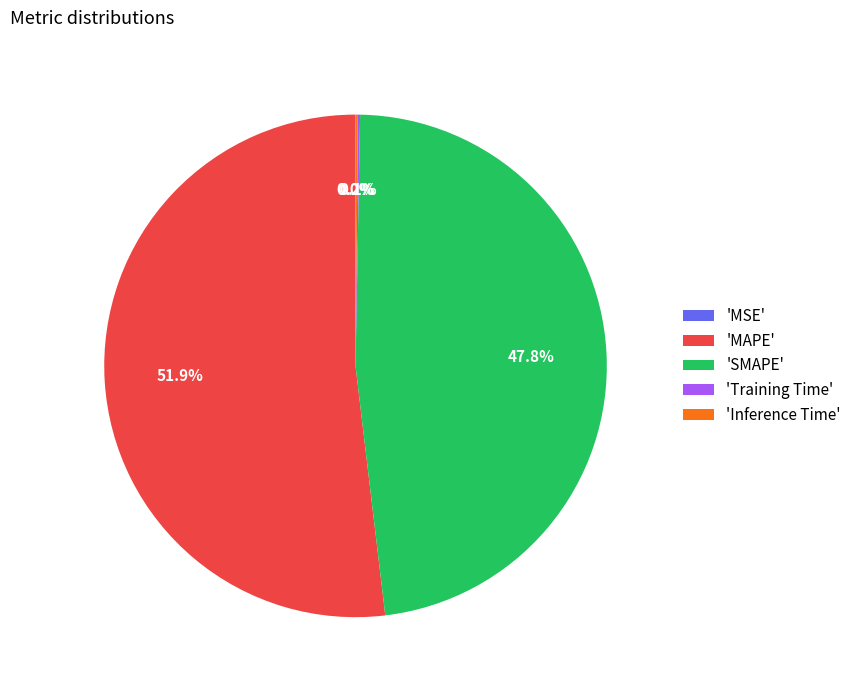

Which category has the biggest portion of the pie?

'MAPE'